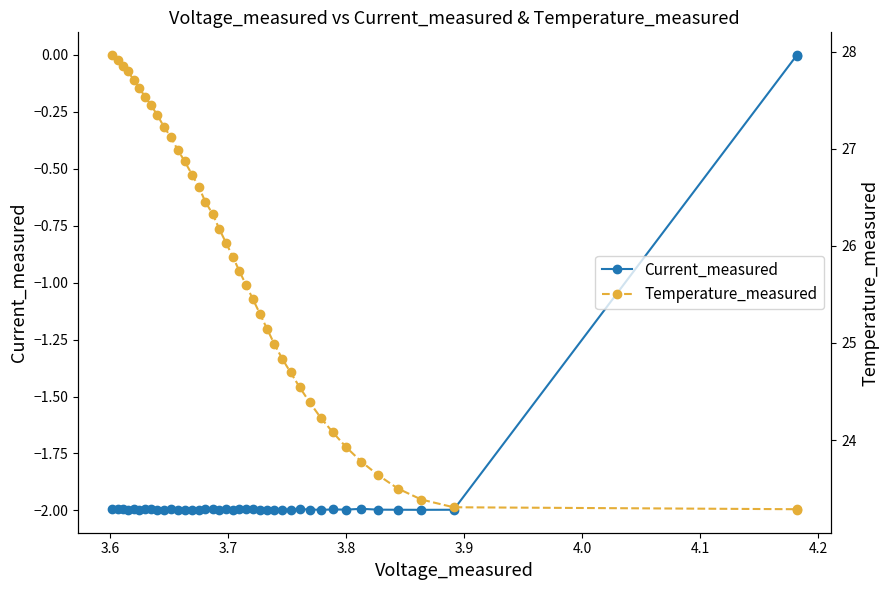

What is the value of the Current_measured point at the 1st from the left?

-2.0